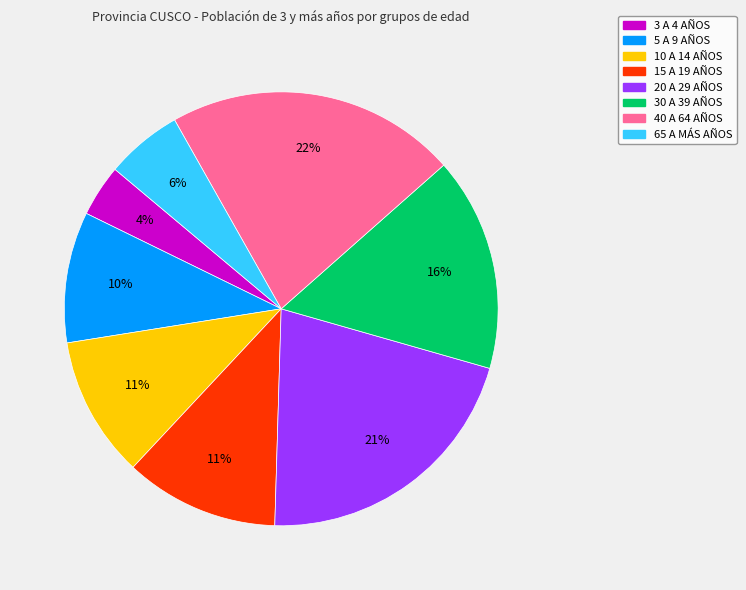

Does 65 A MÁS AÑOS account for over 50% of the chart?

No